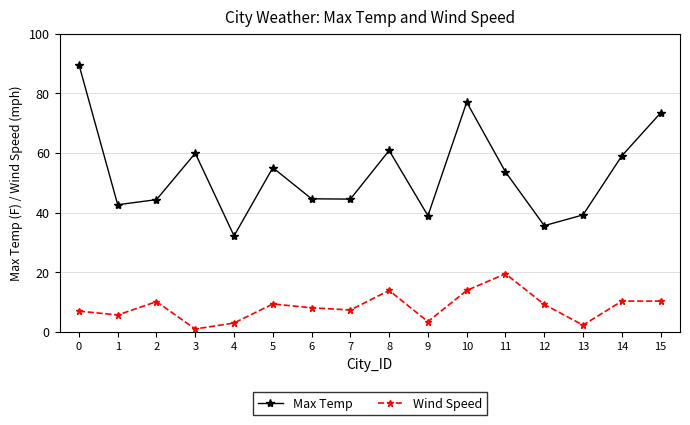

Is the value of Max Temp at 11 greater than the value of Wind Speed at 4?

Yes